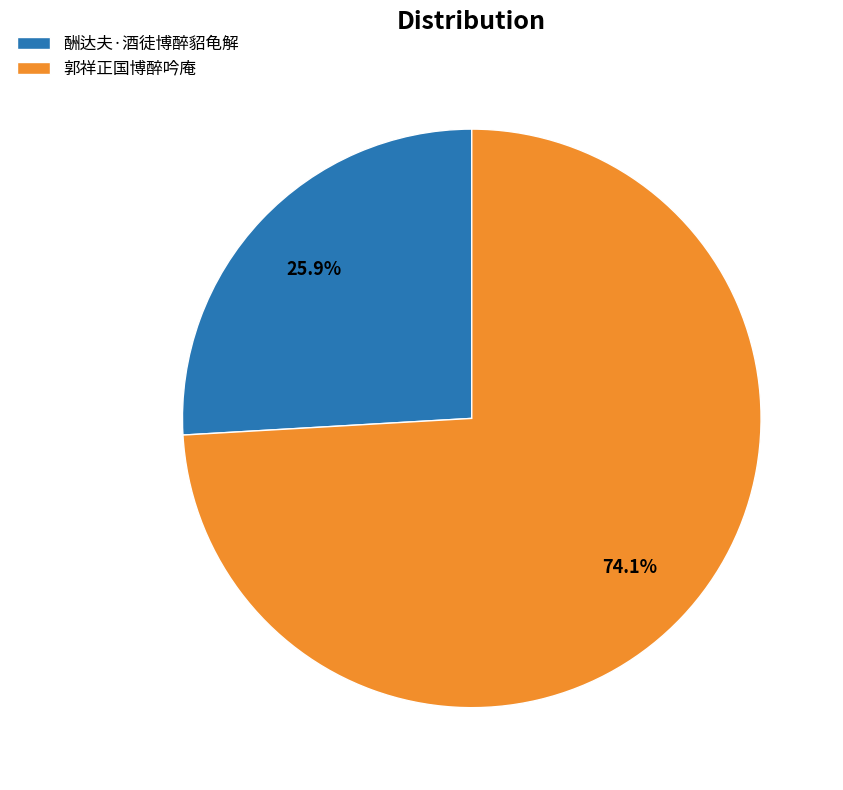

Which has a higher value, 郭祥正国博醉吟庵 or 酬达夫·酒徒博醉貂龟解?

郭祥正国博醉吟庵